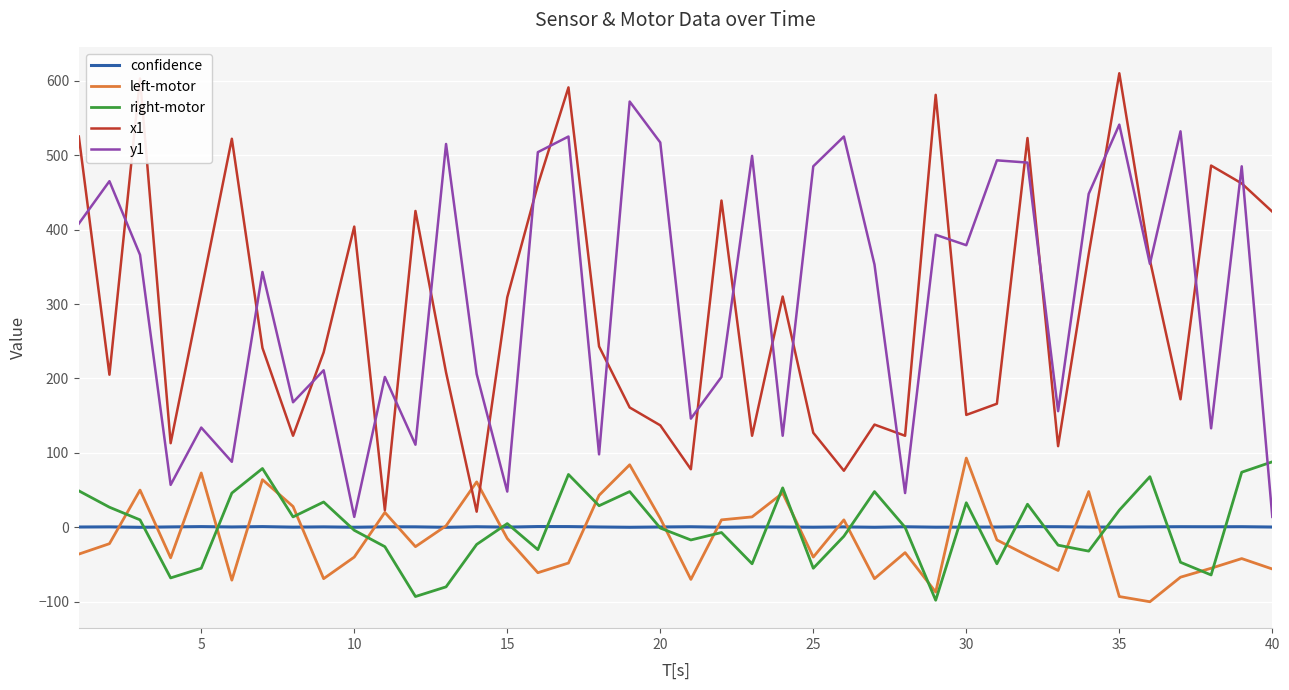

How many lines are shown in the chart?

5